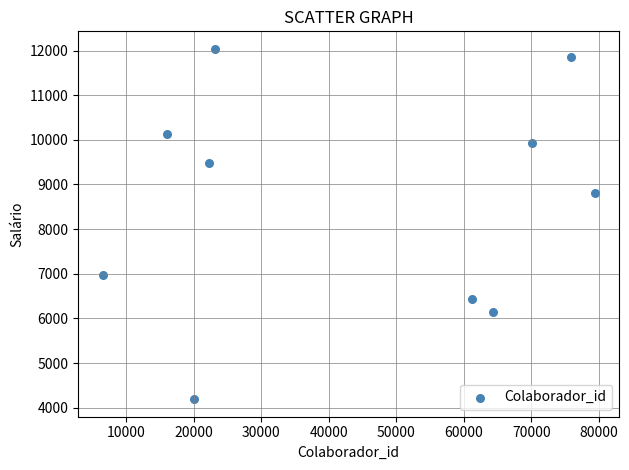

What is the average Y value?

8597.1